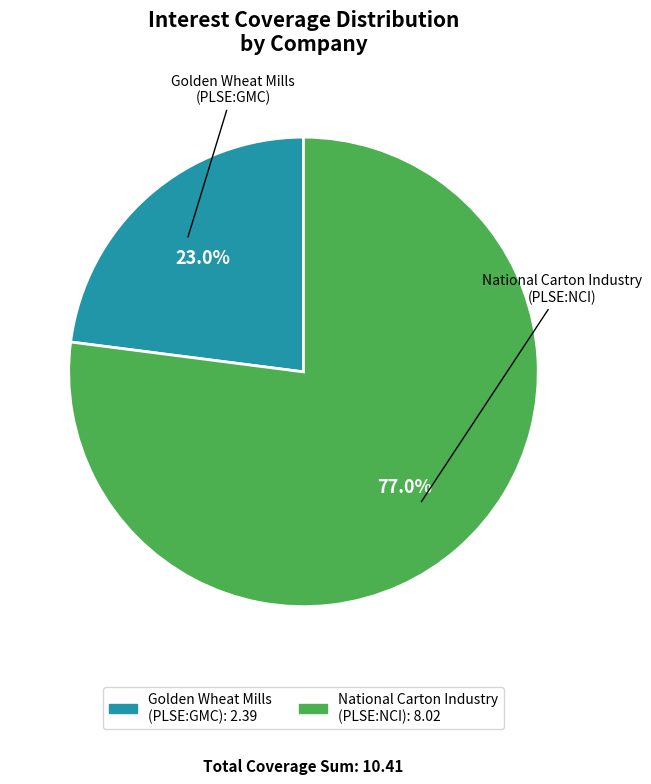

How many slices are in this pie chart?

2